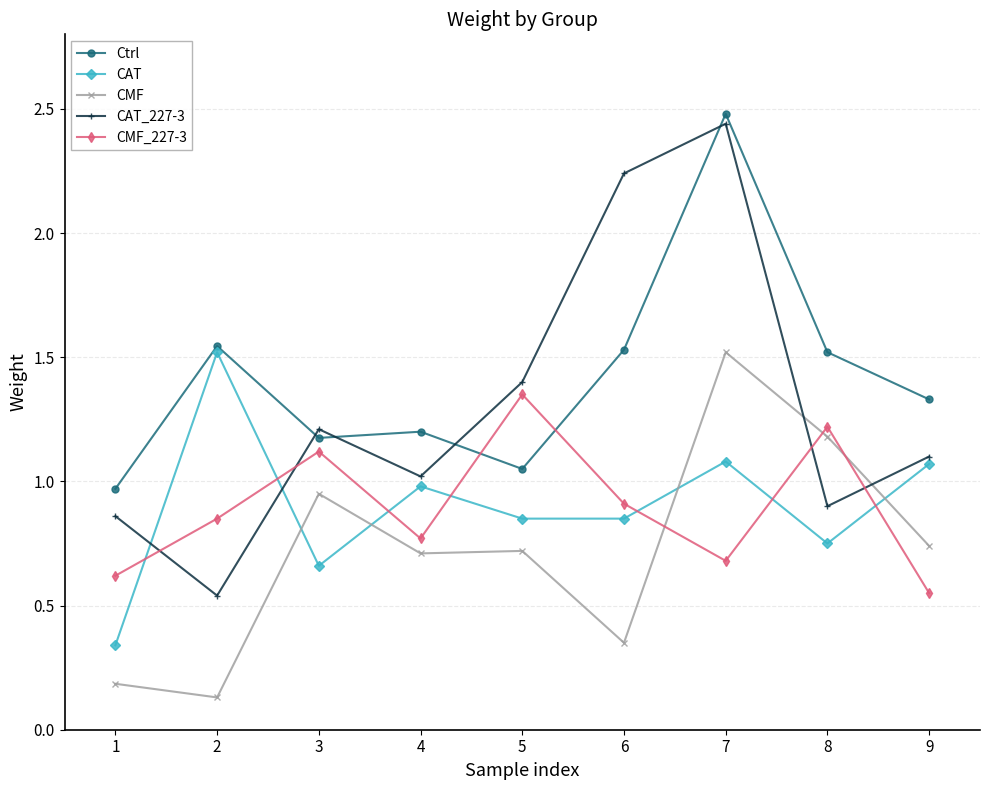

Which series has the largest range (max minus min)?

CAT_227-3